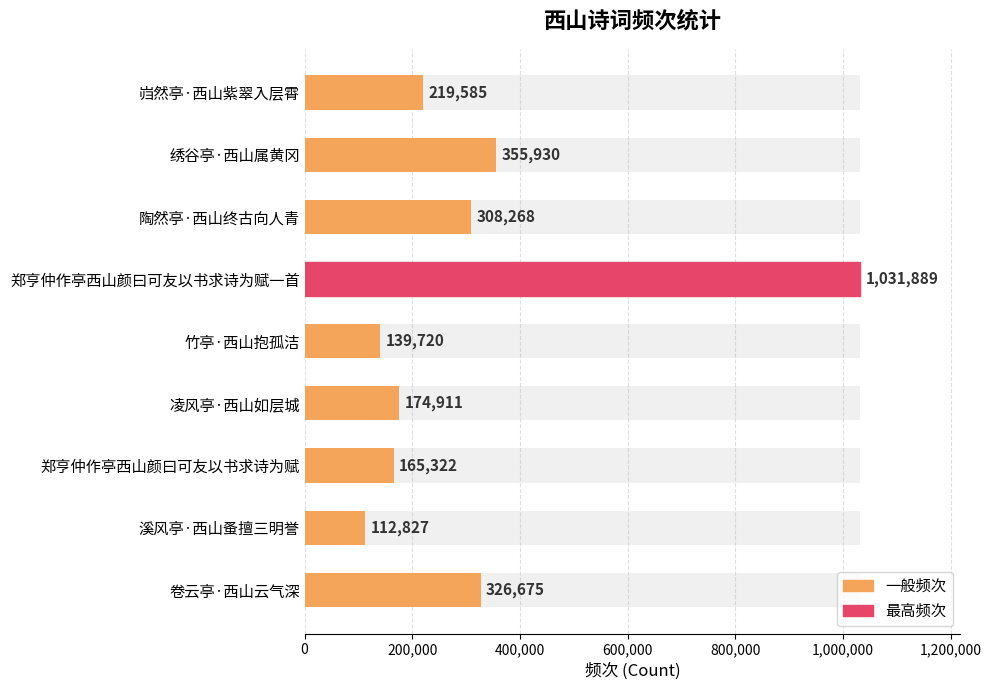

Reading left to right, what are all the values shown in this chart?

219585	355930	308268	1031889	139720	174911	165322	112827	326675